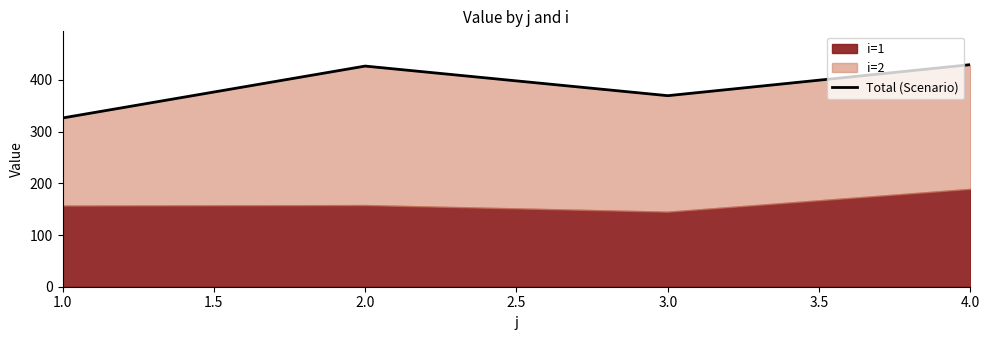

Which label corresponds to the smallest value in the chart?

1.0